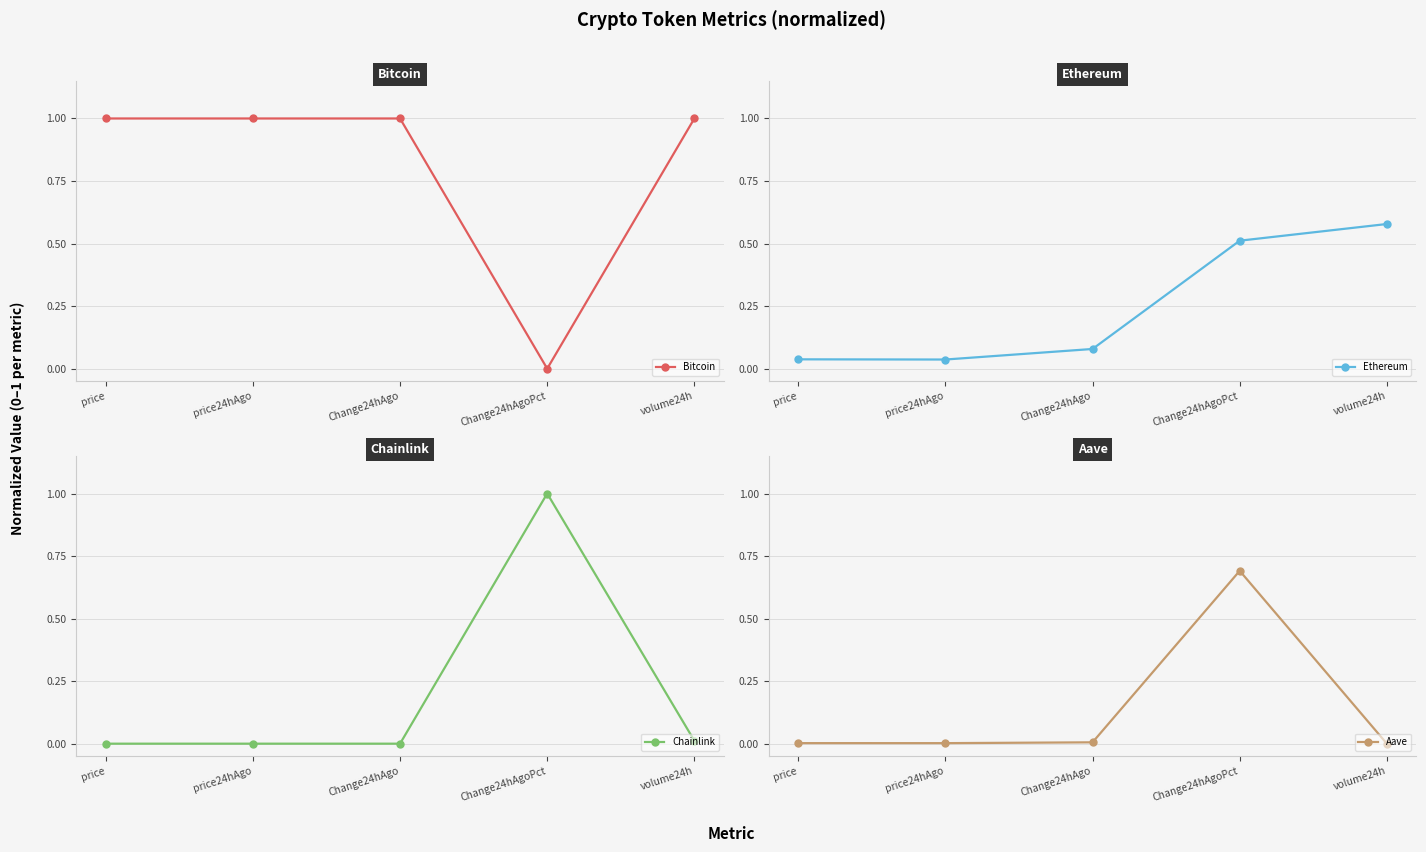

True or false: Ethereum has more than 2 interior local peaks.

False